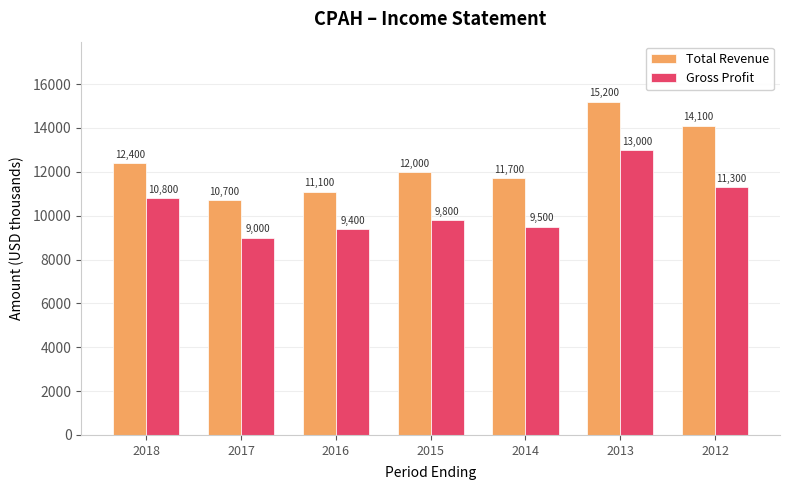

What is the highest value of the Gross Profit series?

13000